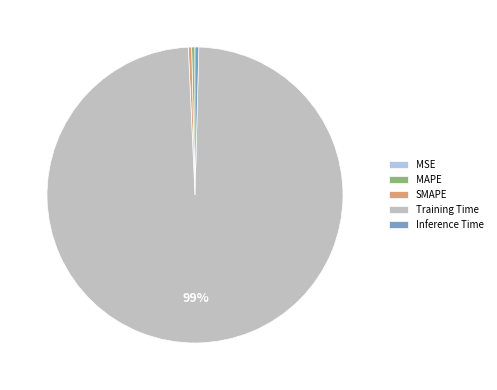

Does SMAPE account for over 50% of the chart?

No